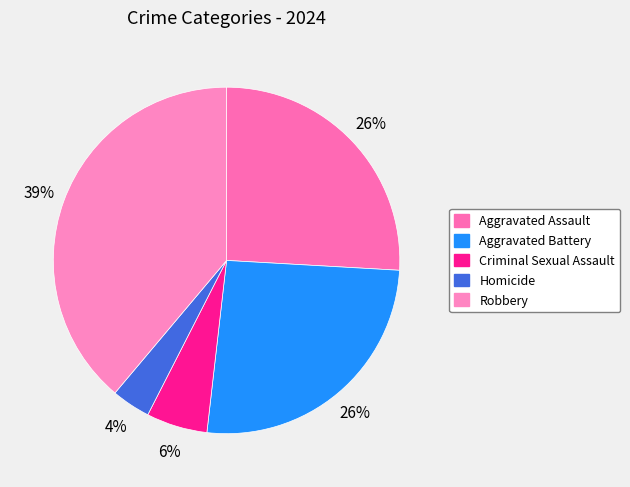

To the nearest percent, what is the difference between the largest and smallest slice percentages?

35%